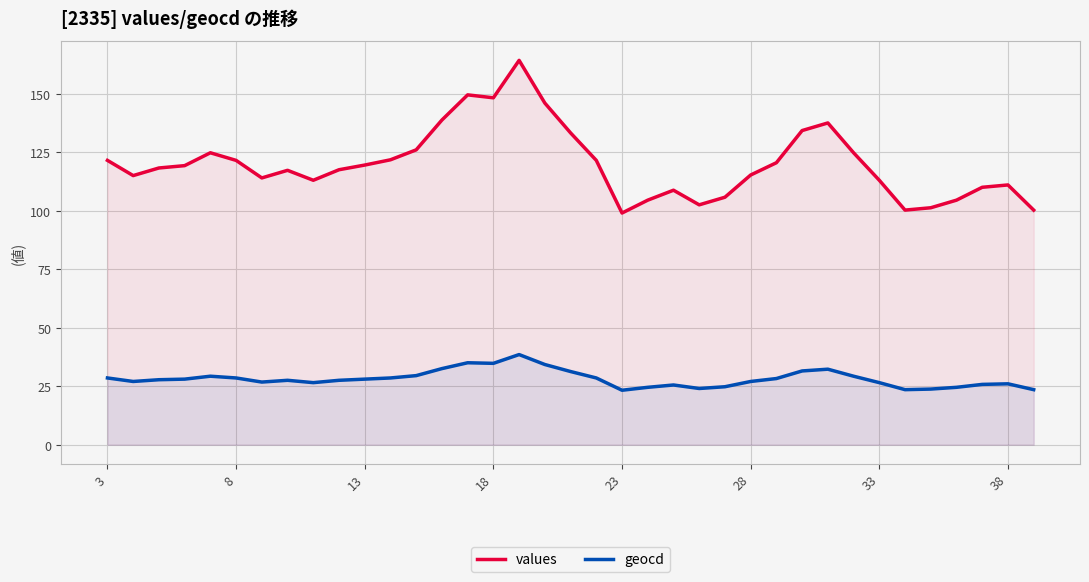

Which series changed the most between 18 and 38?

values